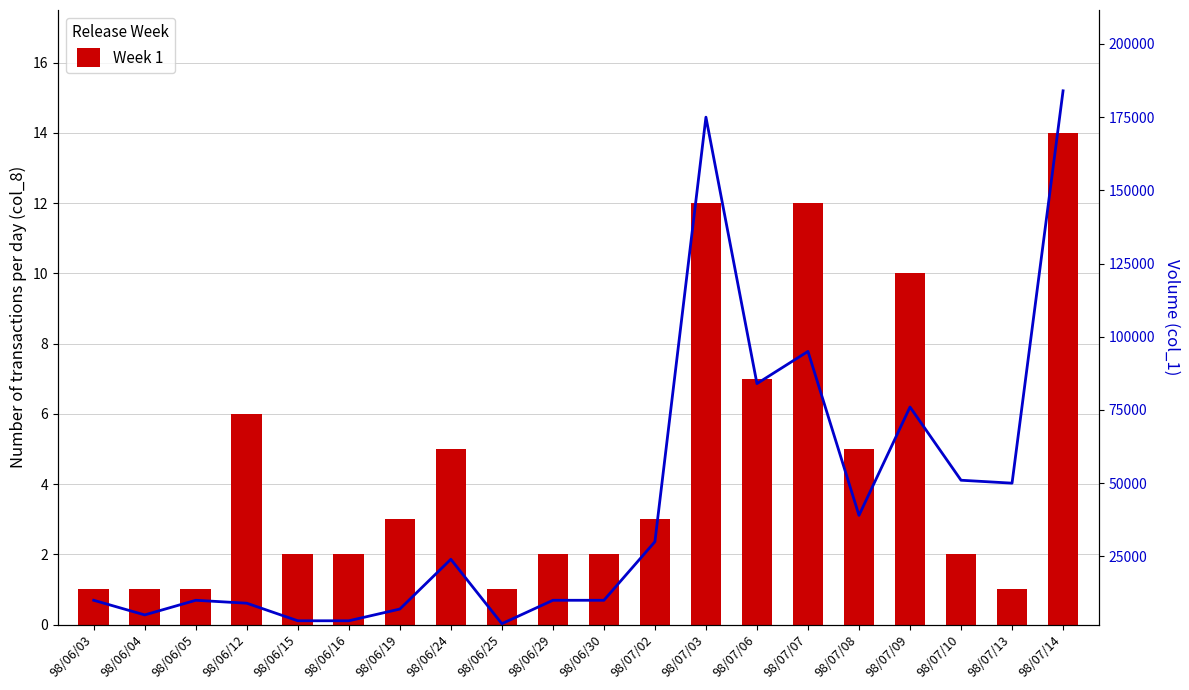

What is the smallest value displayed?

1